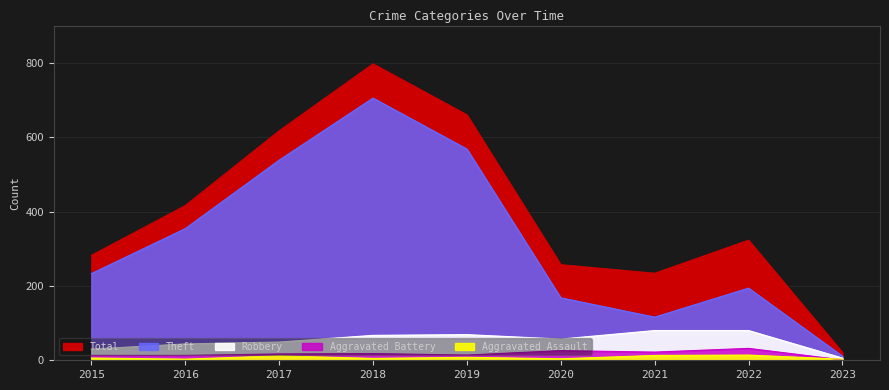

The value of Robbery at 2017 is 79. True or false?

False